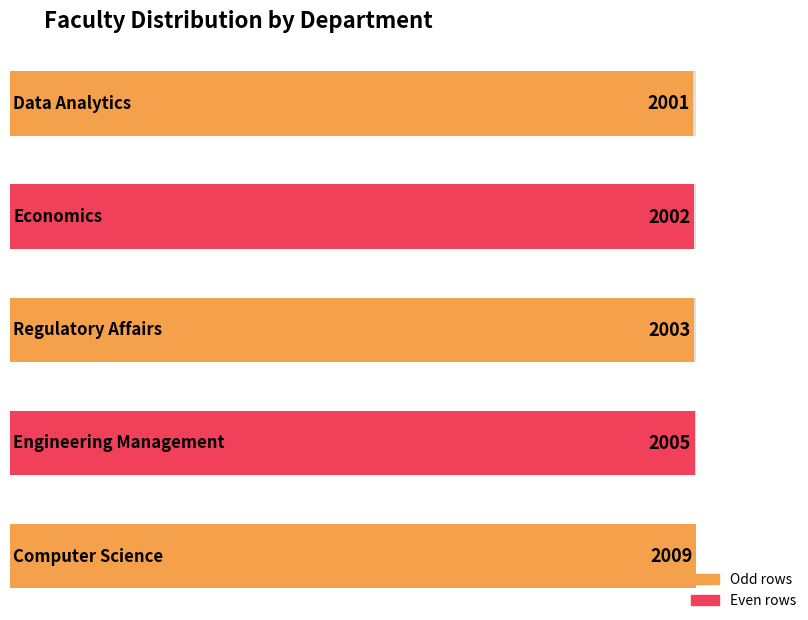

What is the difference between the values at Computer Science and Engineering Management?

4